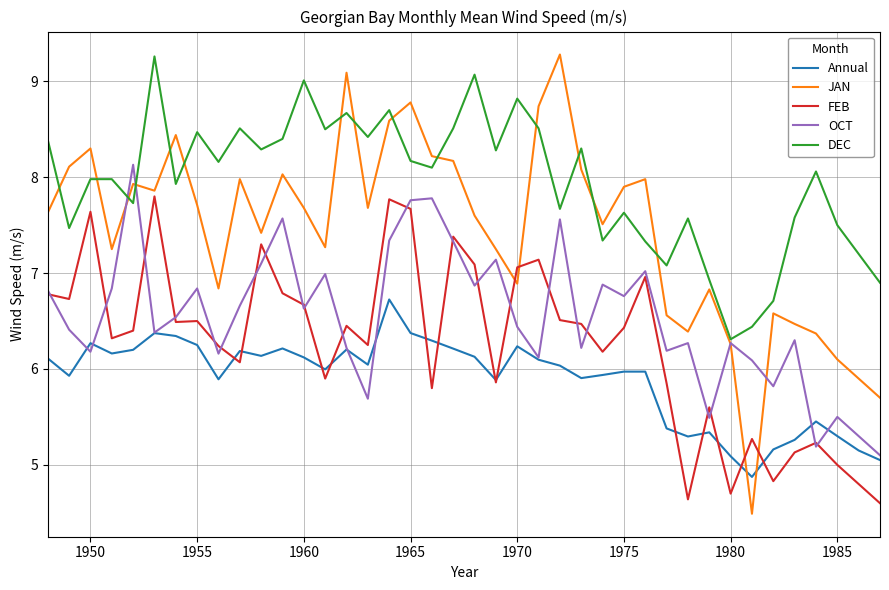

Which series has the widest spread of values?

JAN